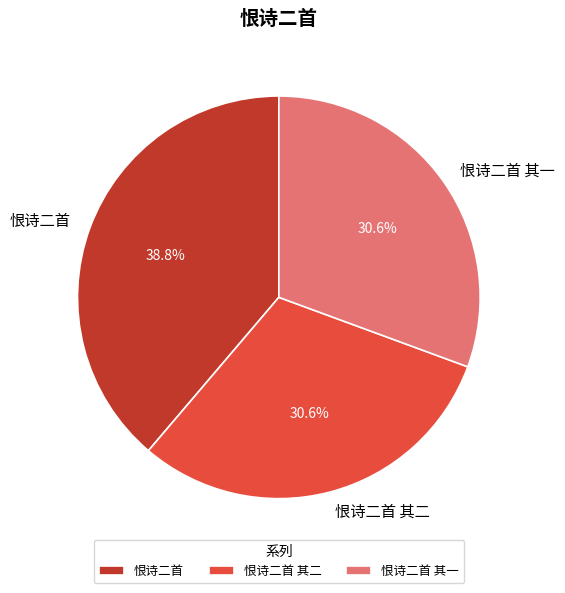

What percentage is NOT represented by 恨诗二首 其二?

69.4%